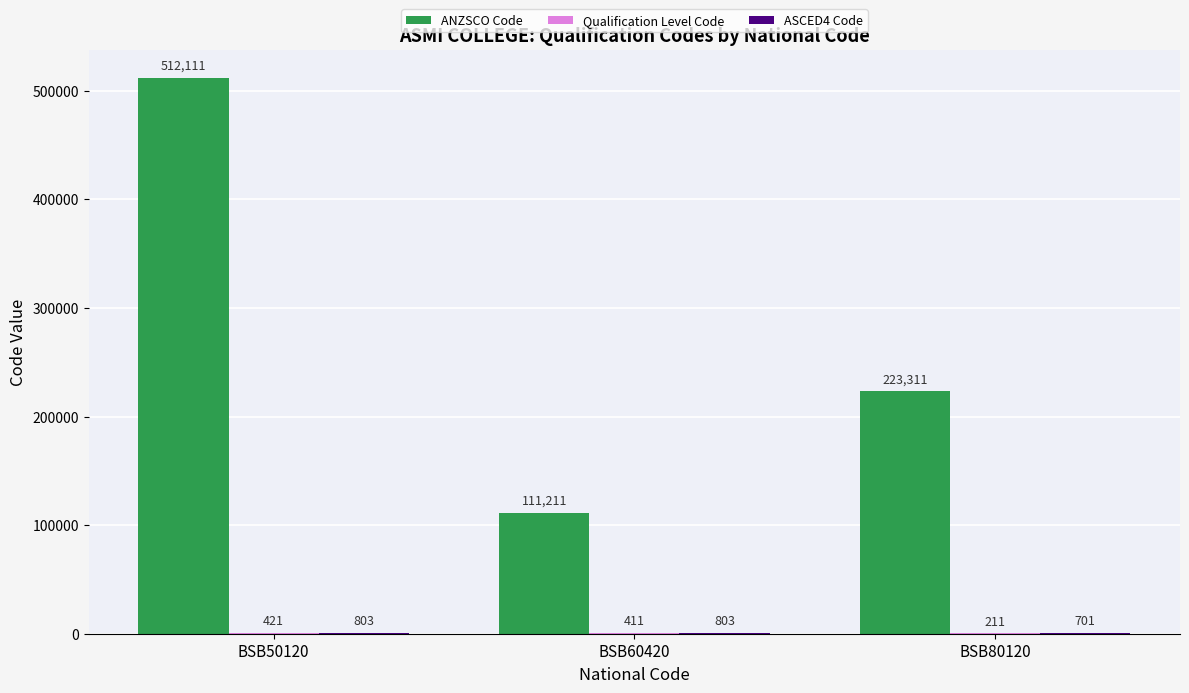

At which category is the sum across all series the highest?

BSB50120